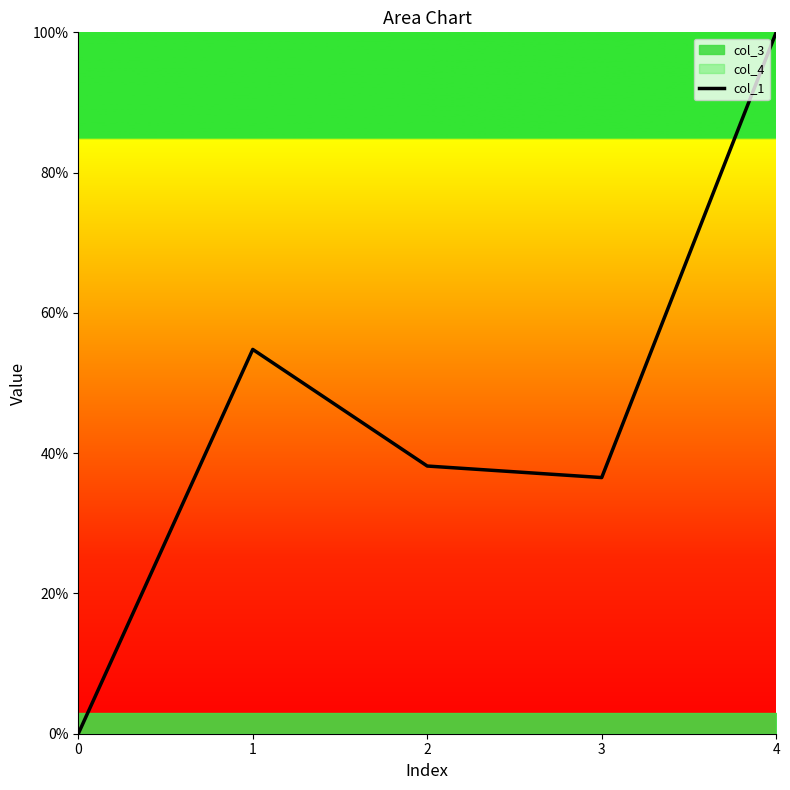

Reading left to right, extract all data points from this chart.

0=0.0	1=54.8	2=38.2	3=36.5	4=100.0